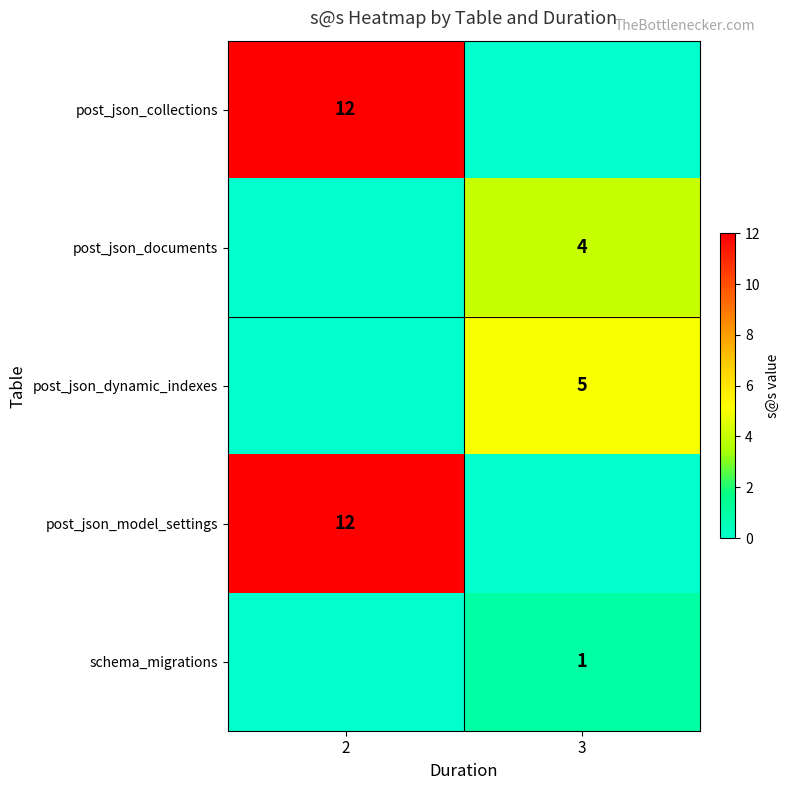

The post_json_dynamic_indexes series shows 5 at 3. True or false?

True